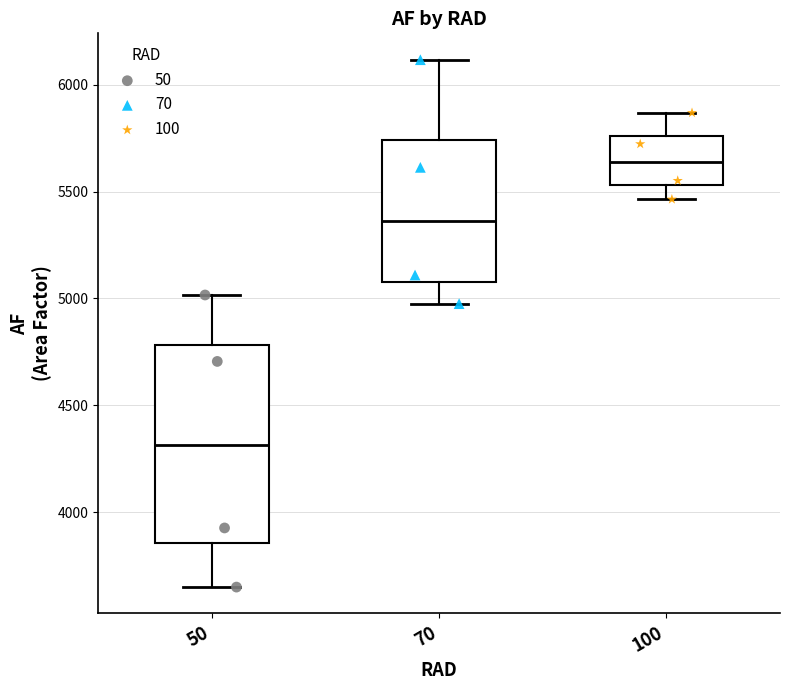

Reading left to right, read every box against the y-axis: the position of its median line, the range the box covers, and the ends of its whiskers. The values are not printed on the chart, so give them approximately, as read against the axis.

50: median 4300, box 3850 to 4800, whiskers 3650 to 5000
70: median 5350, box 5100 to 5750, whiskers 5000 to 6100
100: median 5650, box 5550 to 5750, whiskers 5450 to 5850